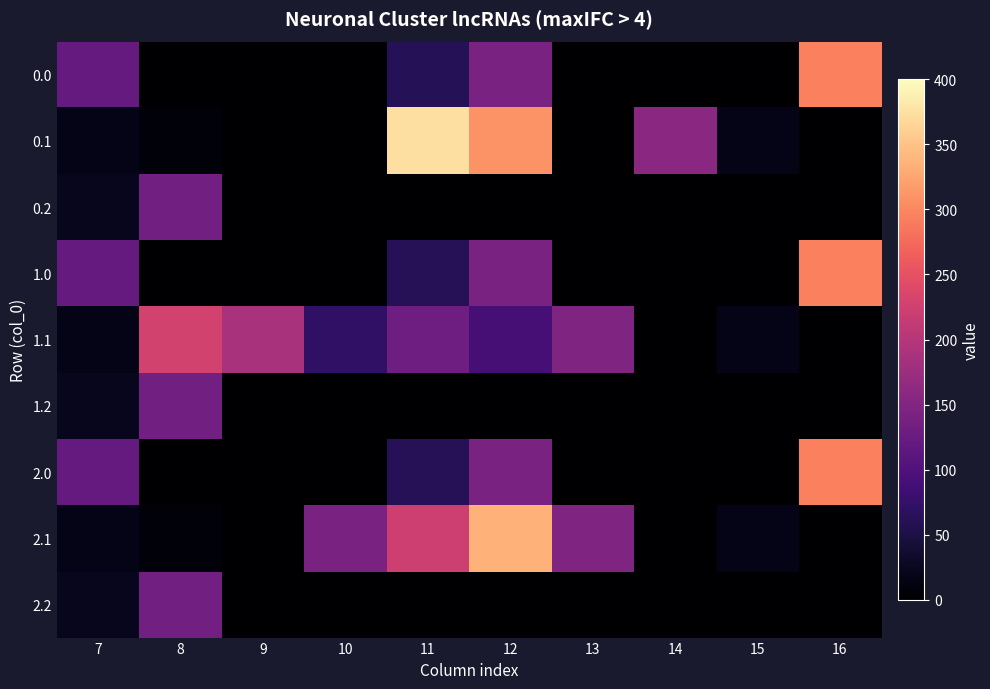

At which category does the chart reach its peak across all series?

11